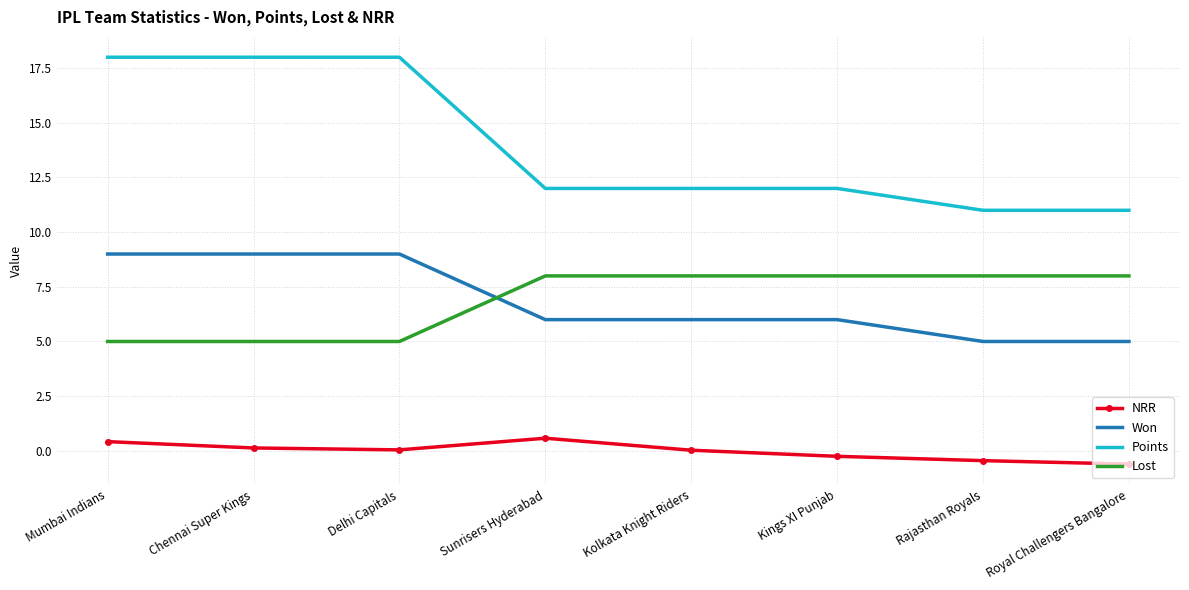

What position from the right is Chennai Super Kings?

7